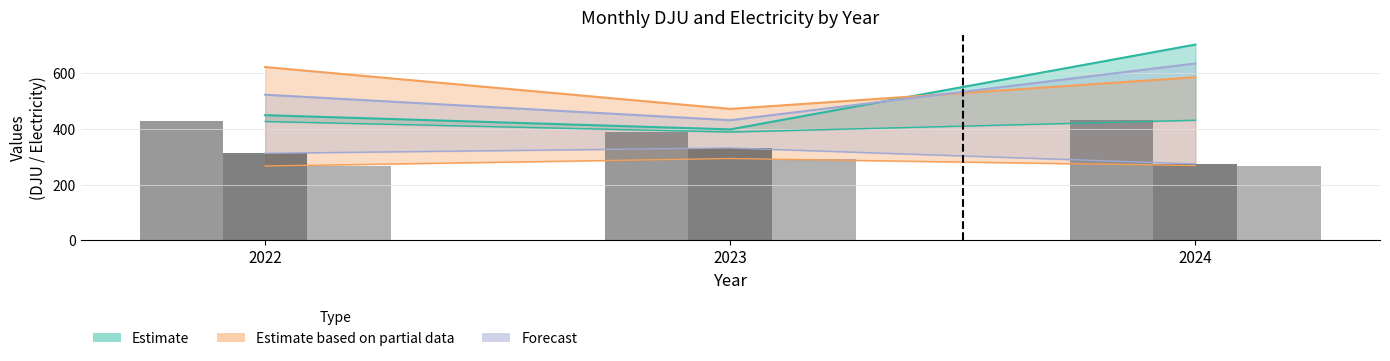

The 01_DJU series shows 158.7 at 2023. True or false?

False